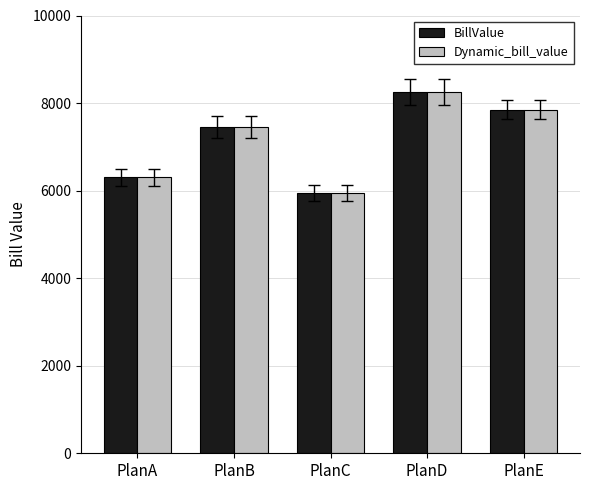

What is the value of the BillValue bar at the 1st from the left?

6300